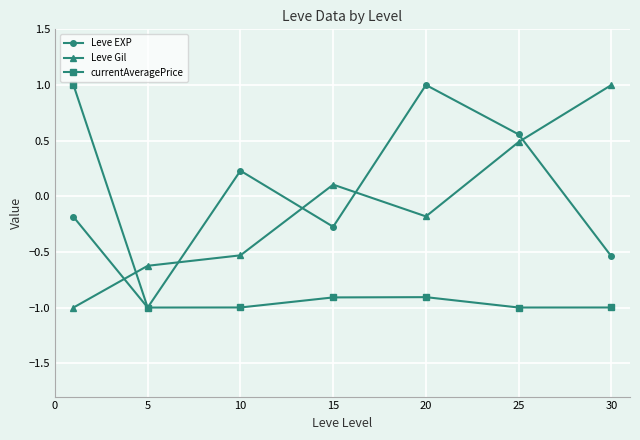

In Leve EXP, how many points are higher than both neighbors (excluding endpoints)?

2